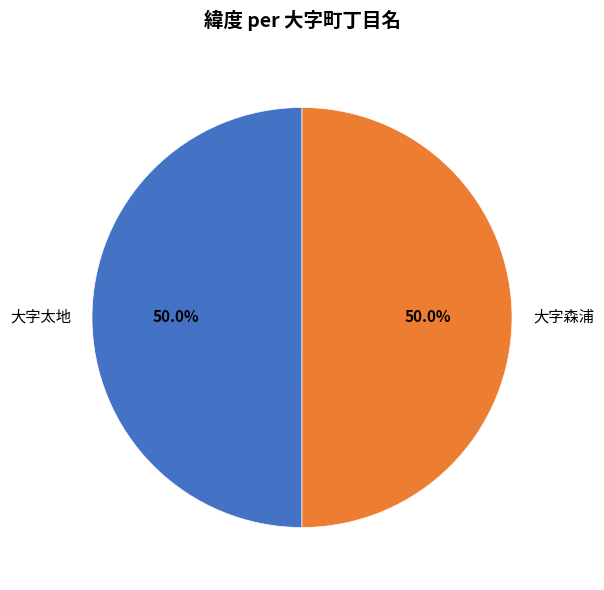

To the nearest percent, what is the combined percentage of 大字太地 and 大字森浦?

100%